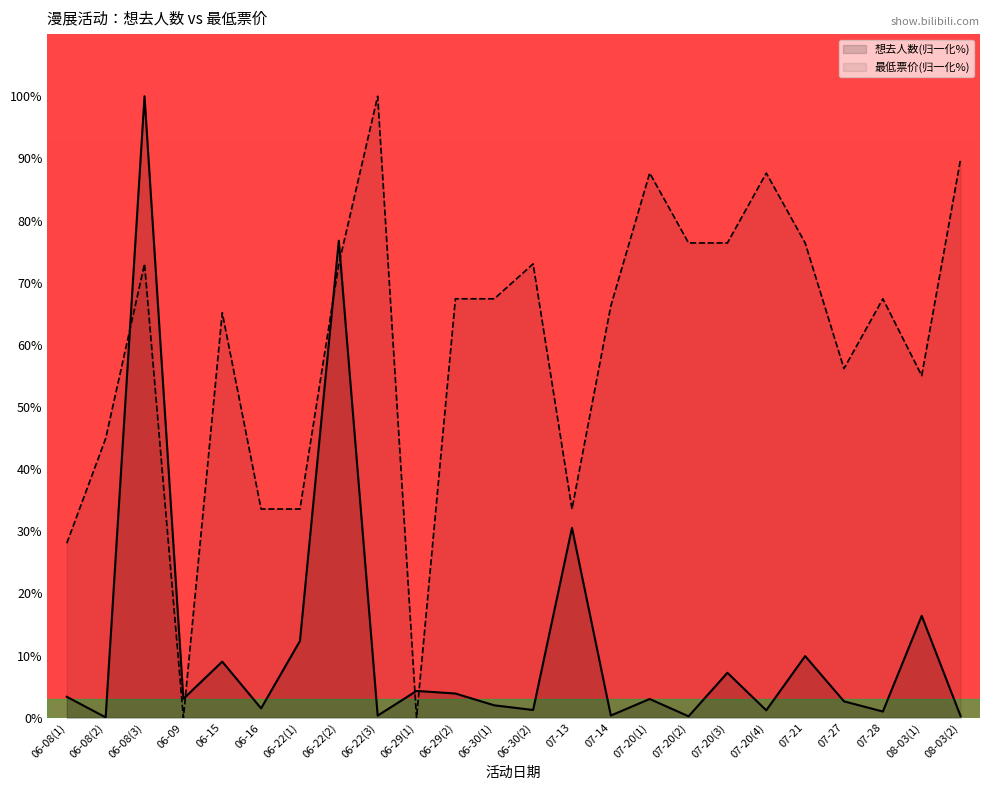

List the series in order of their peak value, highest first.

想去人数(归一化%), 最低票价(归一化%)